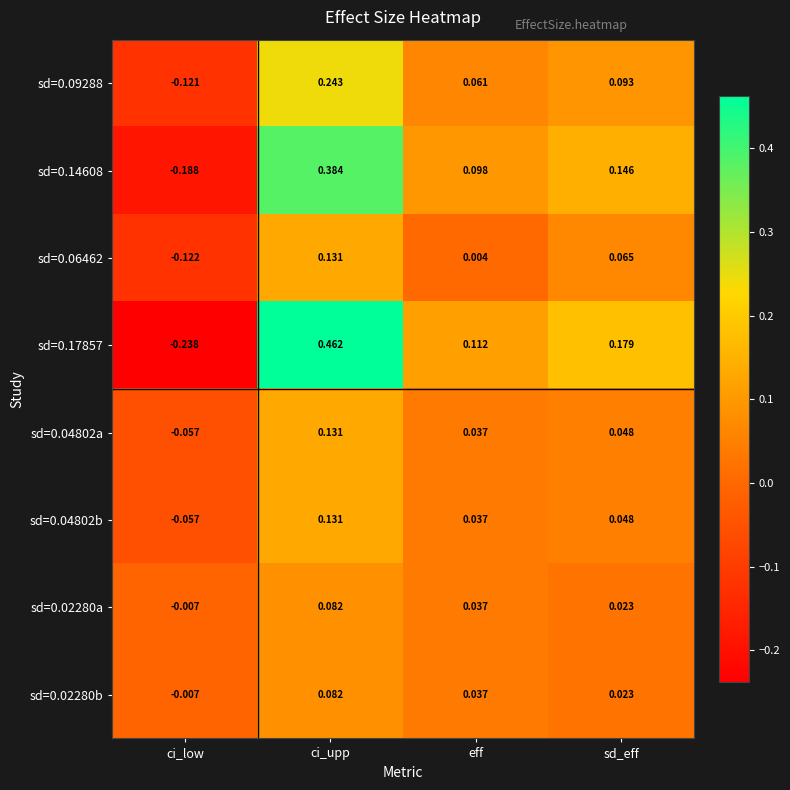

Is the value of sd=0.02280a at eff greater than the value of sd=0.04802b at sd_eff?

No